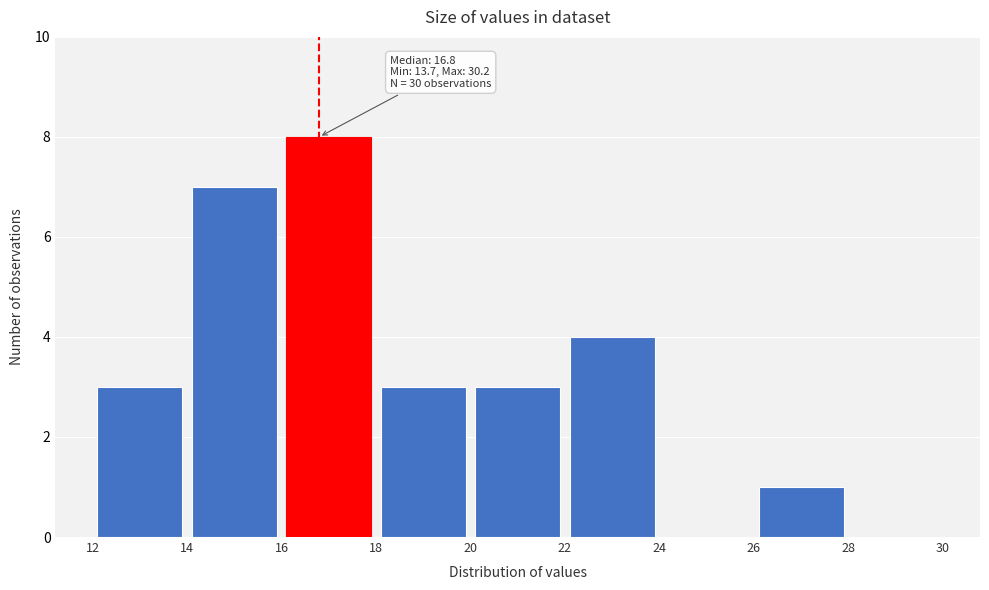

Which range on the x-axis has the tallest bar?

16 to 18